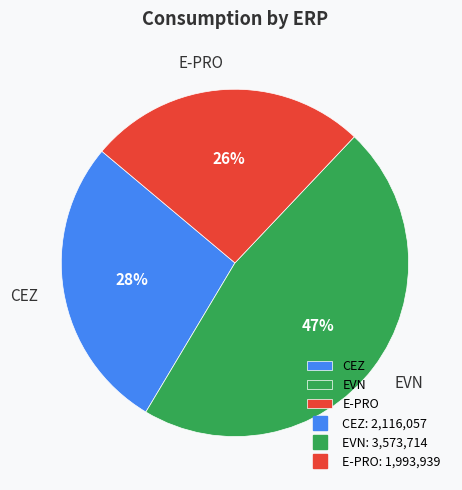

Combined, do CEZ and E-PRO account for over 50%?

Yes